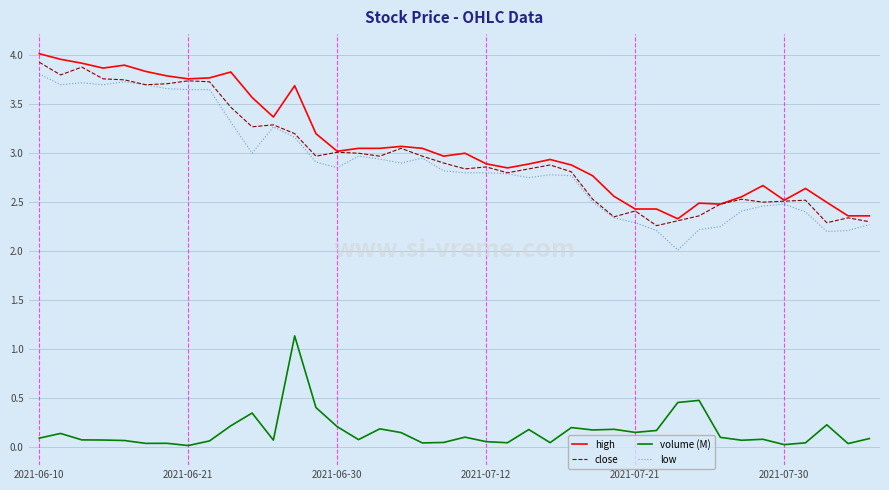

True or false: volume (M) and close cross at least once.

False